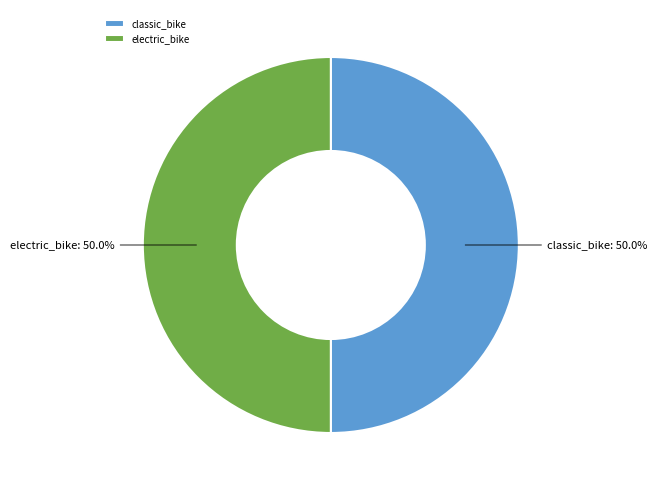

Is it true that classic_bike is 7% of the pie?

False